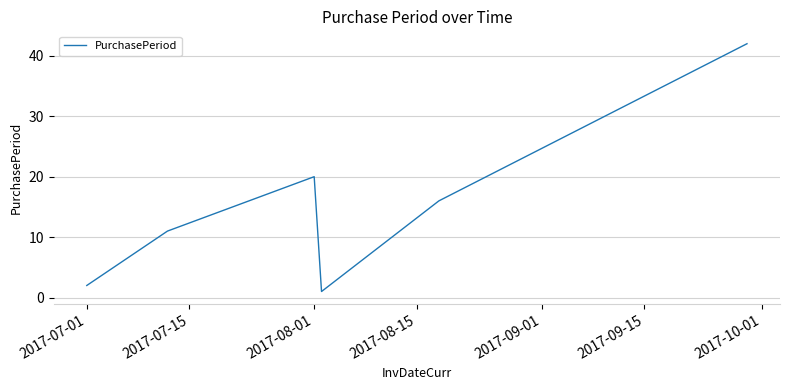

What is the greatest value displayed?

42